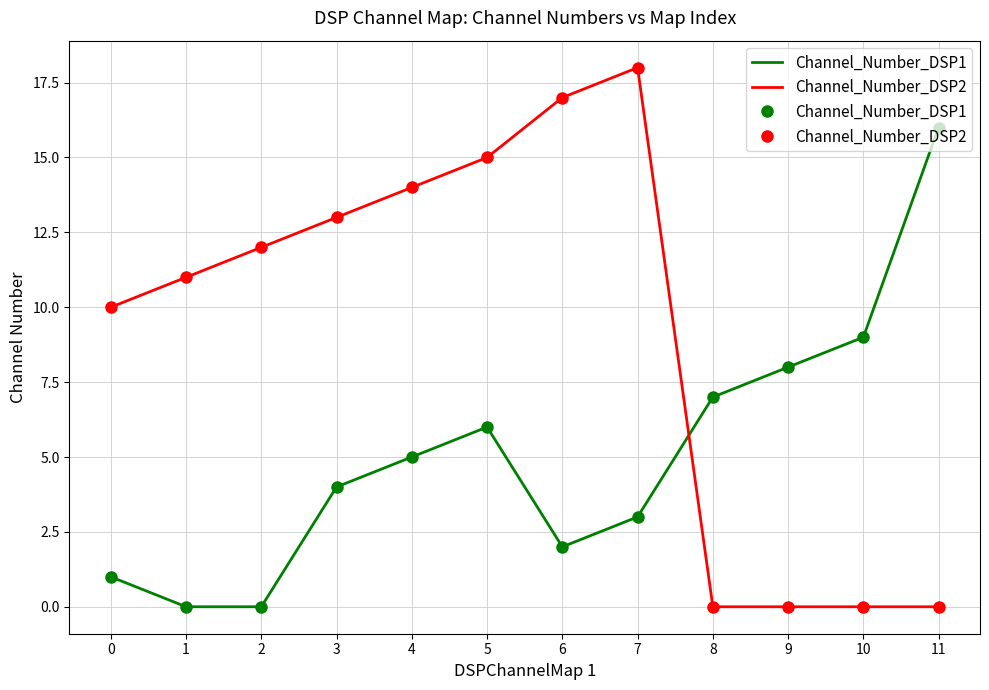

At how many categories does at least one series exceed 17?

1